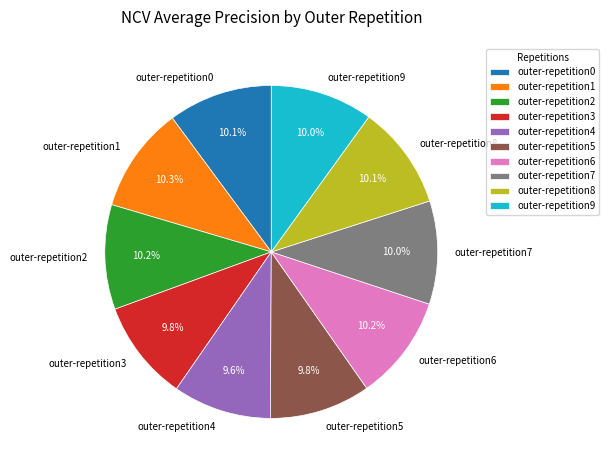

How many slices are in this pie chart?

10